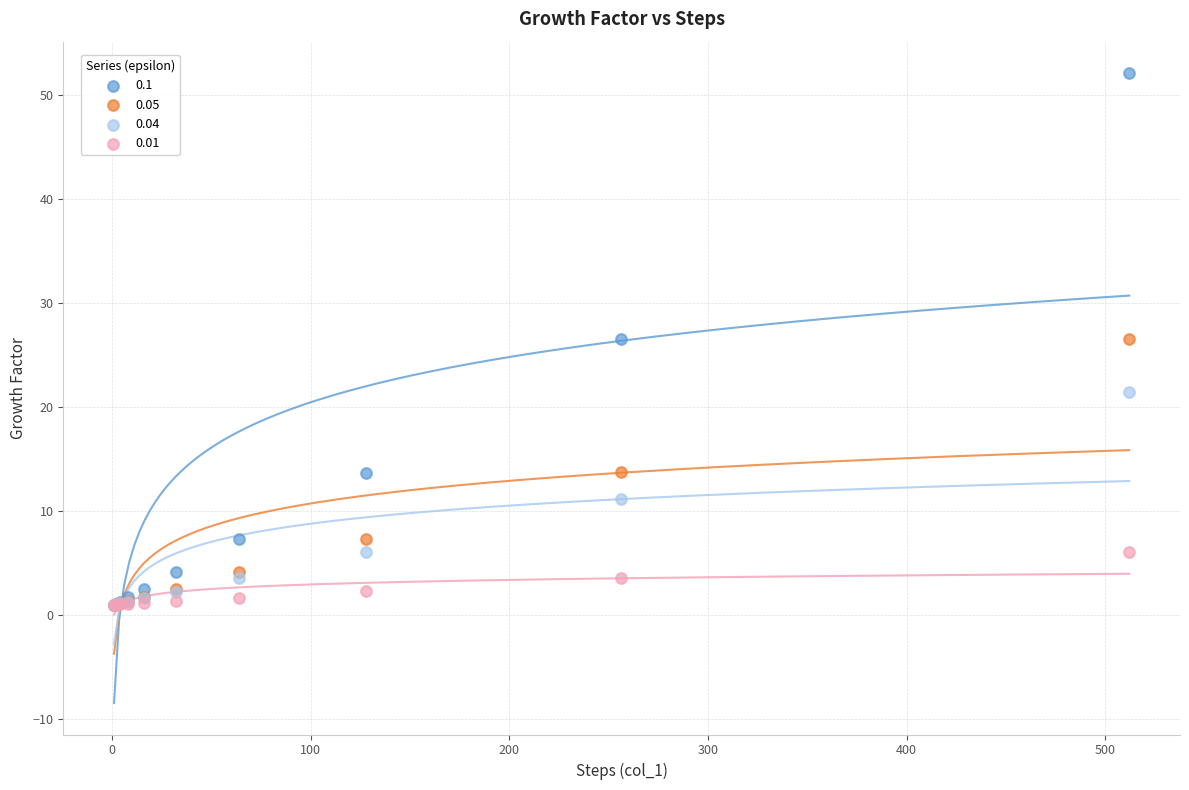

What are all the series names shown in the legend?

0.1, 0.05, 0.04, 0.01